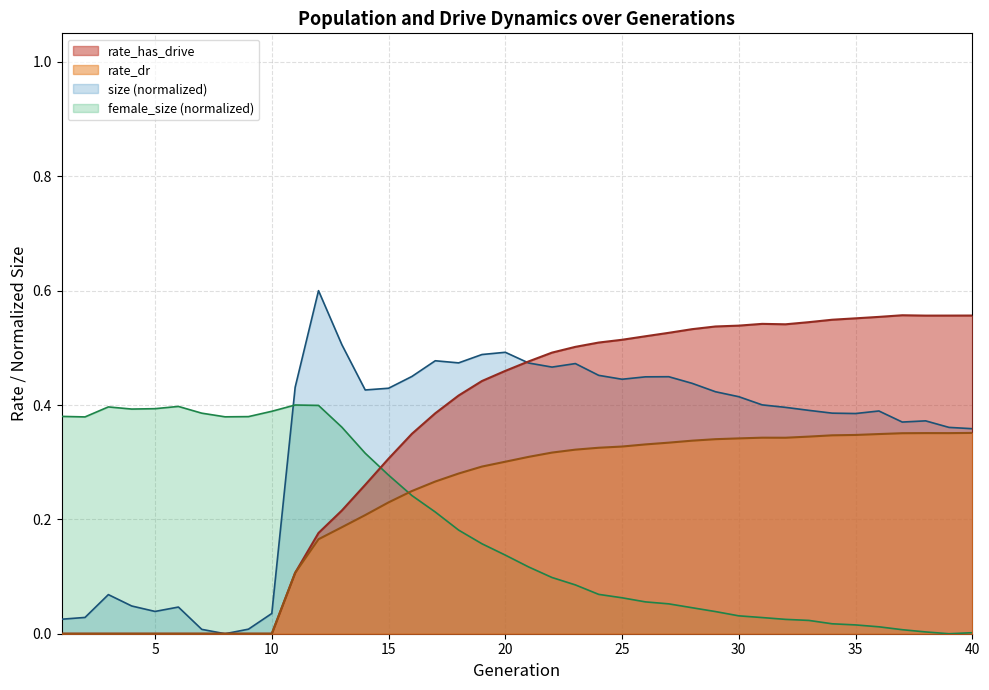

At 19, list the series in order from smallest to largest.

female_size, rate_dr, rate_has_drive, size